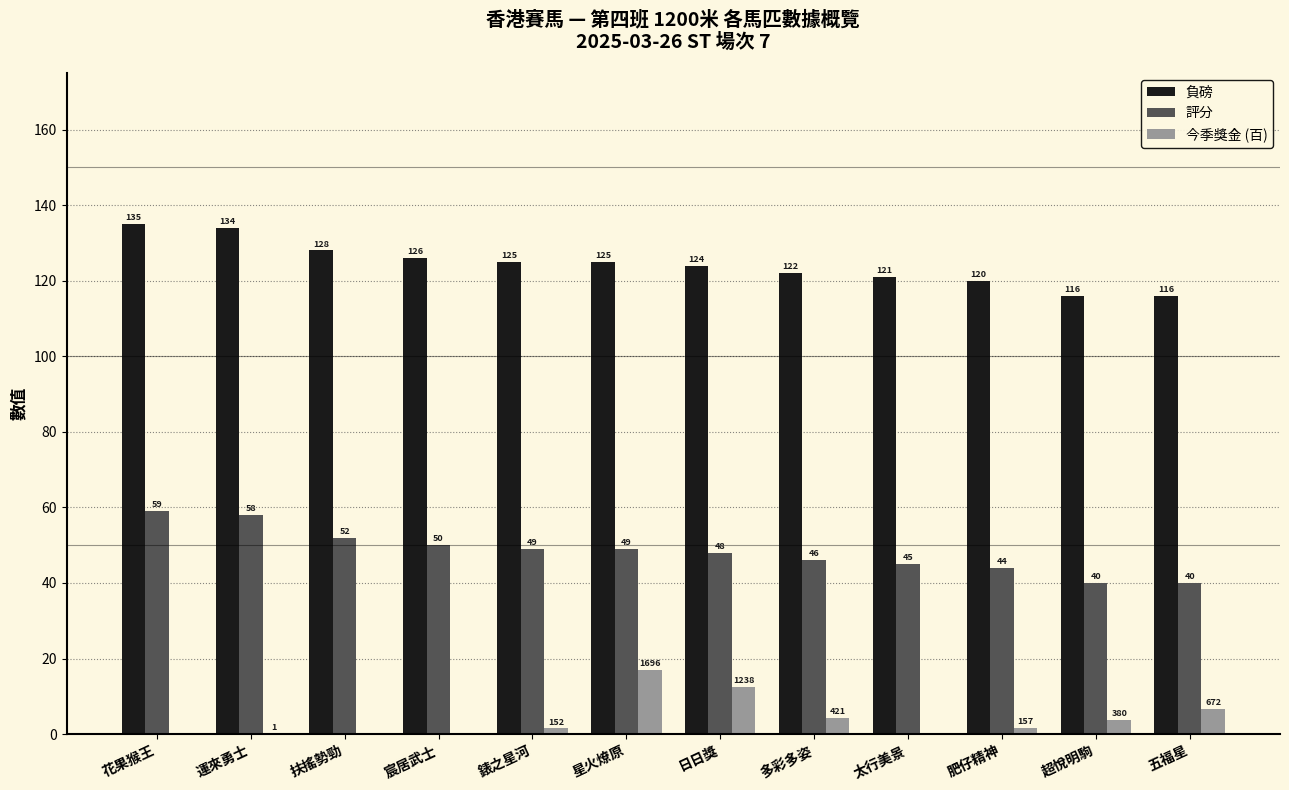

What is the sum of all 今季獎金 (百) values?

47.2